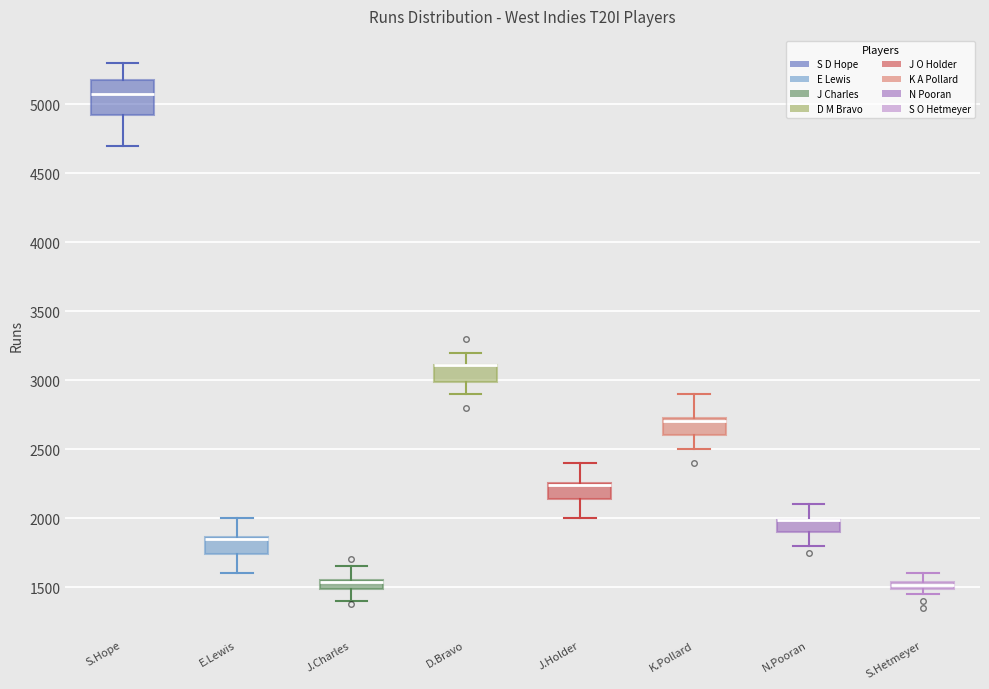

Which box is the tallest, from its lower edge to its upper edge?

S.Hope